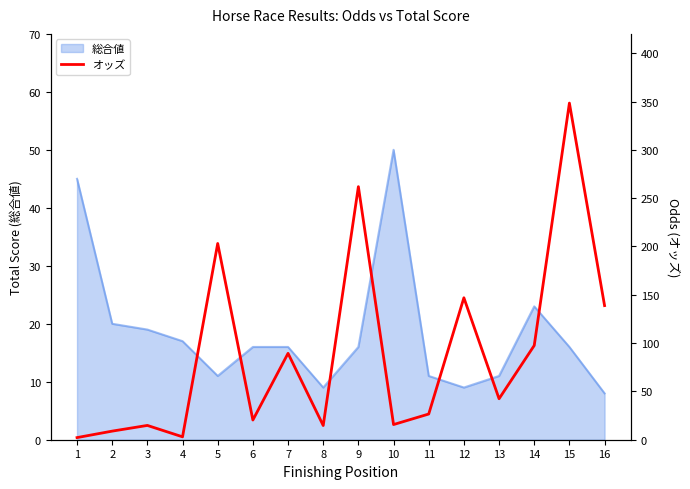

Reading left to right, what are all the values shown in this chart?

1=2.2	2=8.9	3=14.8	4=3.0	5=203.1	6=20.4	7=89.4	8=14.7	9=261.9	10=15.7	11=26.6	12=146.9	13=42.4	14=97.5	15=348.4	16=138.8